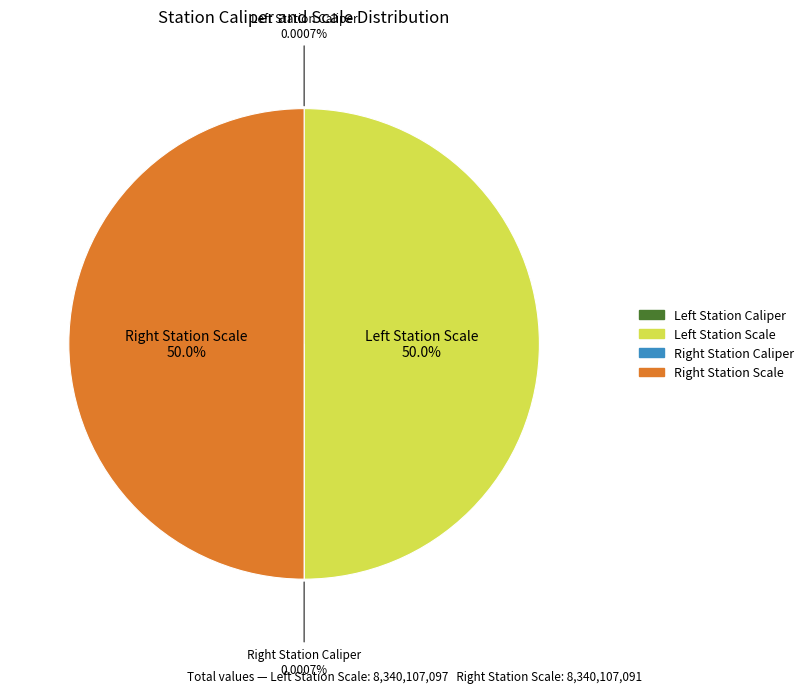

Count the number of slices in the pie.

4